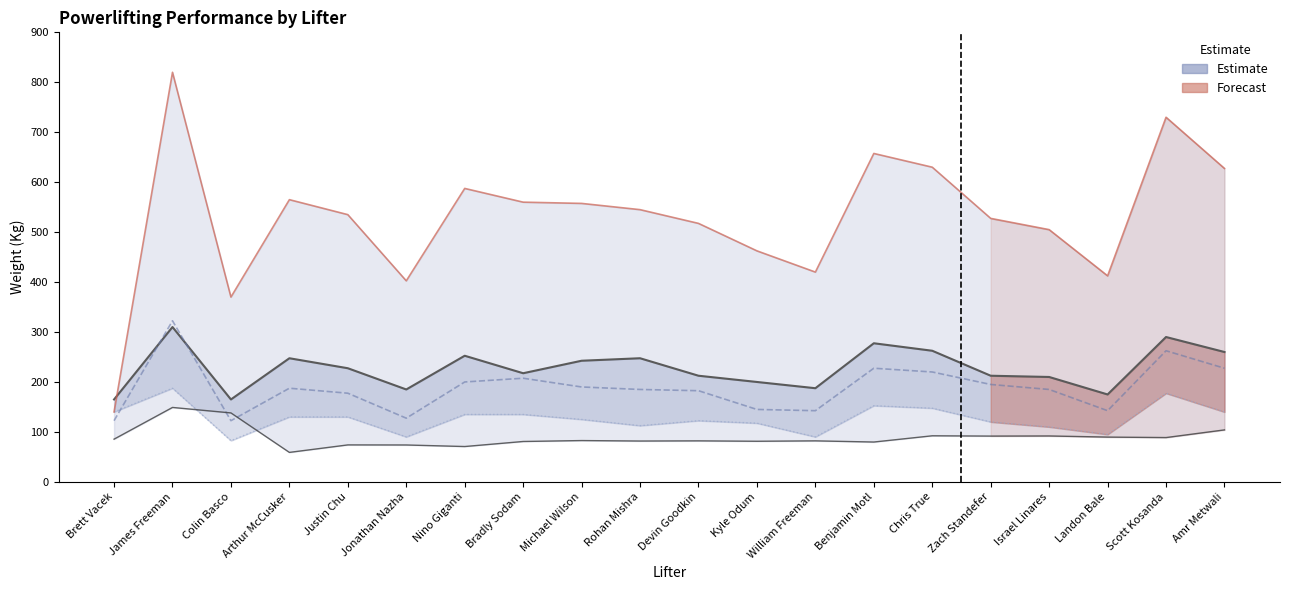

What is the difference between the highest and lowest values at Michael Wilson?

474.8